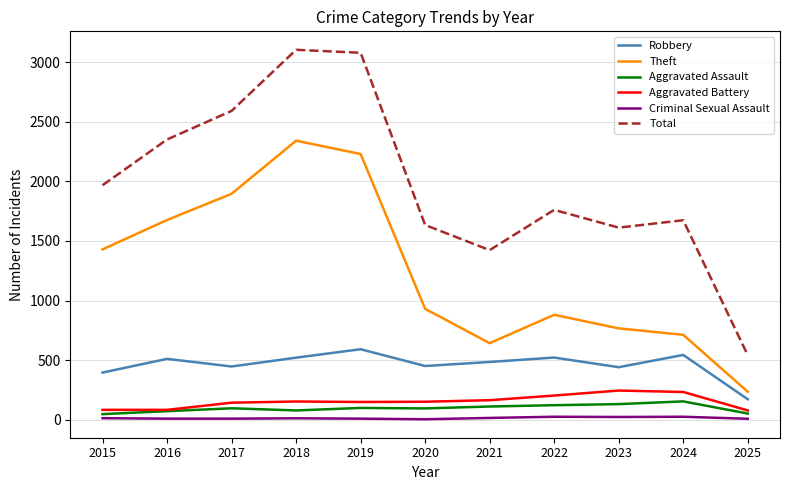

Which series has the largest range (max minus min)?

Total